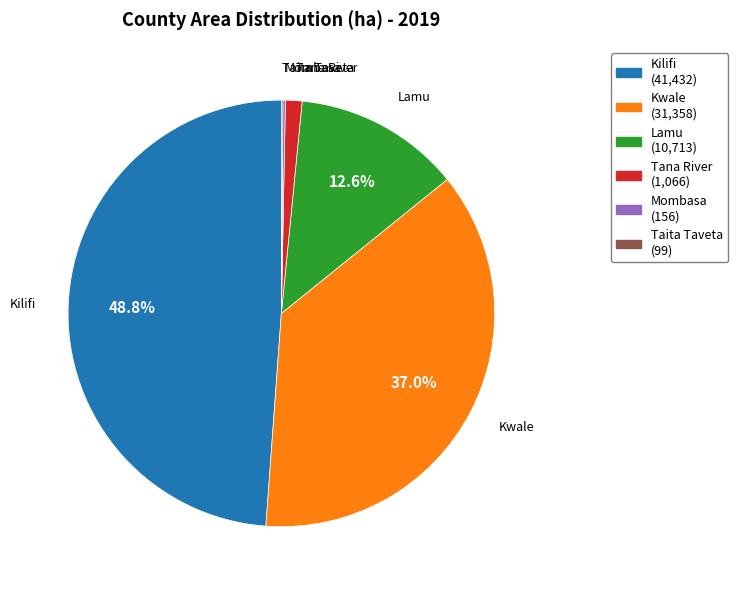

Does Tana River represent more than half of the total?

No